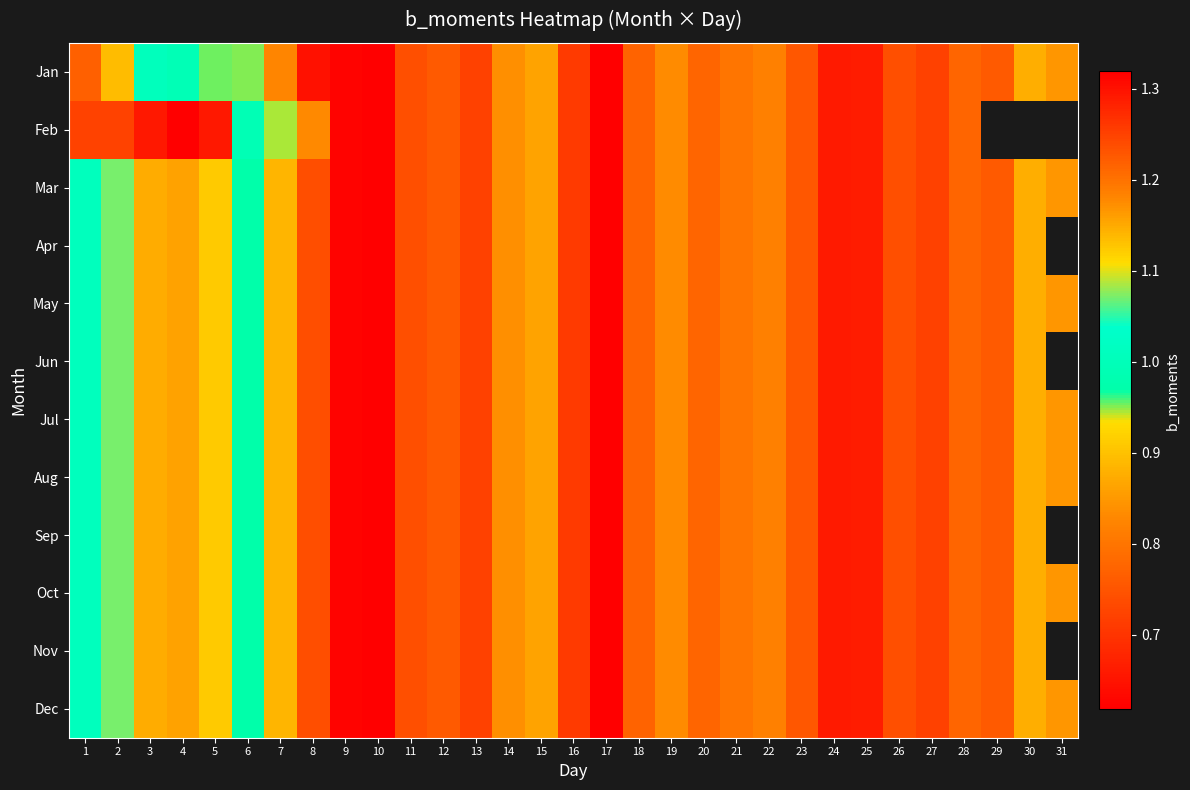

What is the maximum value shown in the chart?

1.3